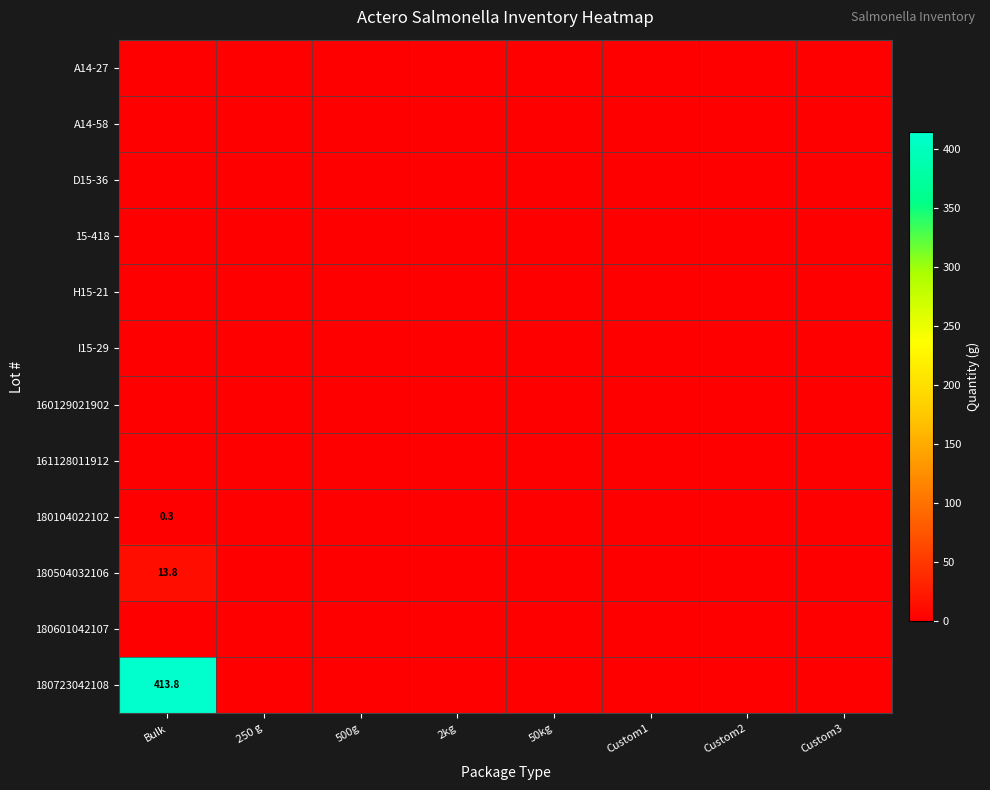

At which category does the chart reach its minimum across all series?

Bulk